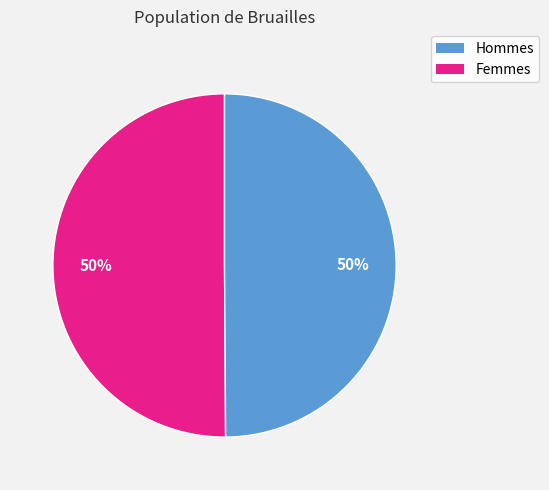

To the nearest percent, what is the average slice percentage?

50%